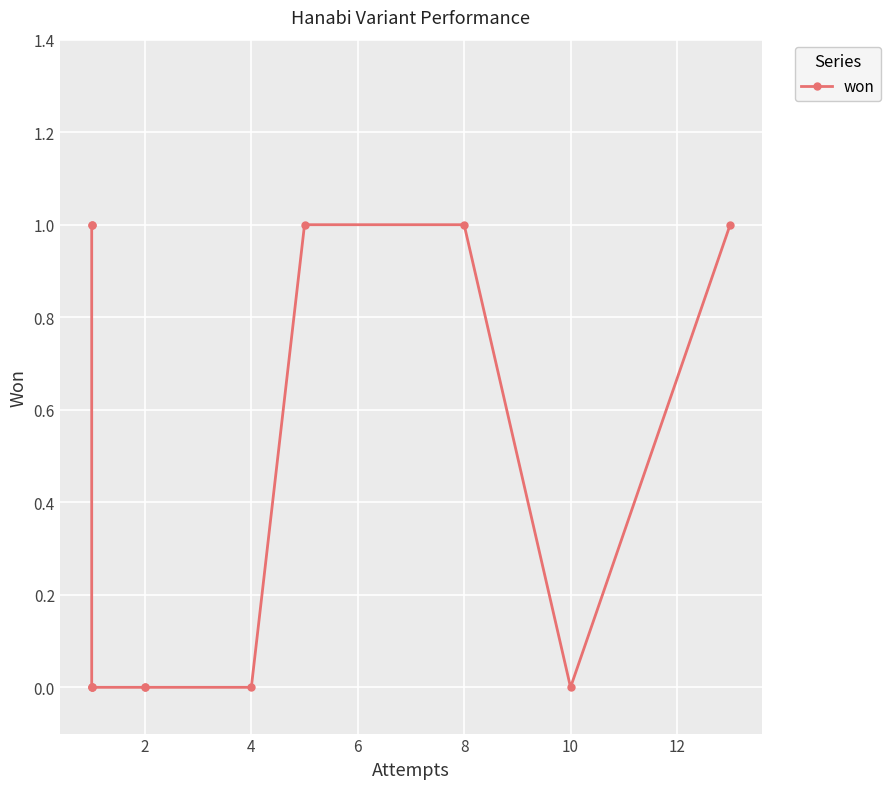

Is this an area chart (filled region under the line)?

No